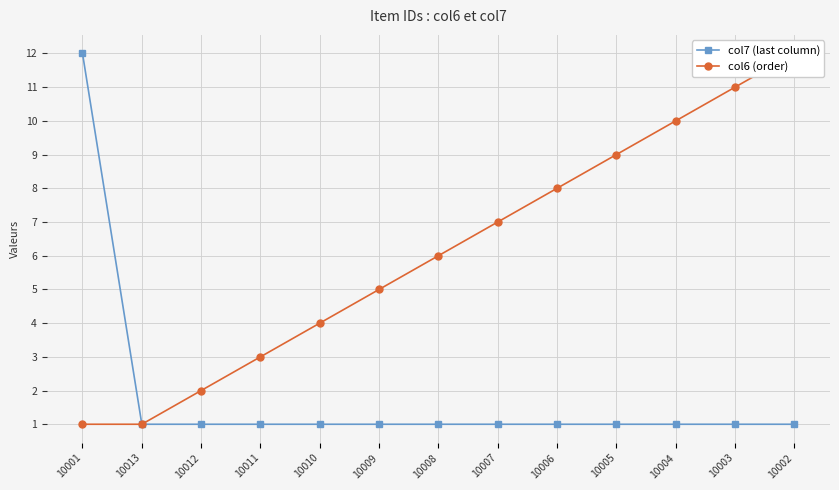

What is the difference between the col6 (order) values at 10010 and 10005?

5